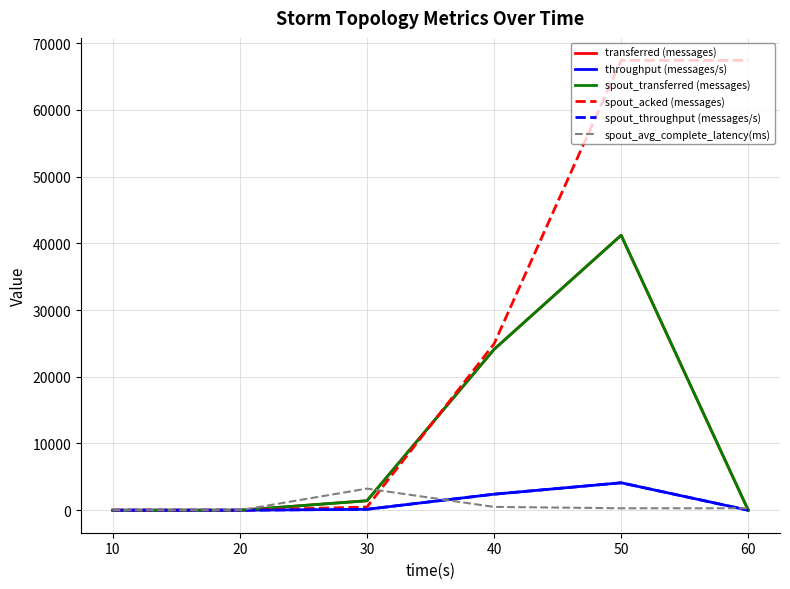

Does the chart have visible grid lines?

Yes